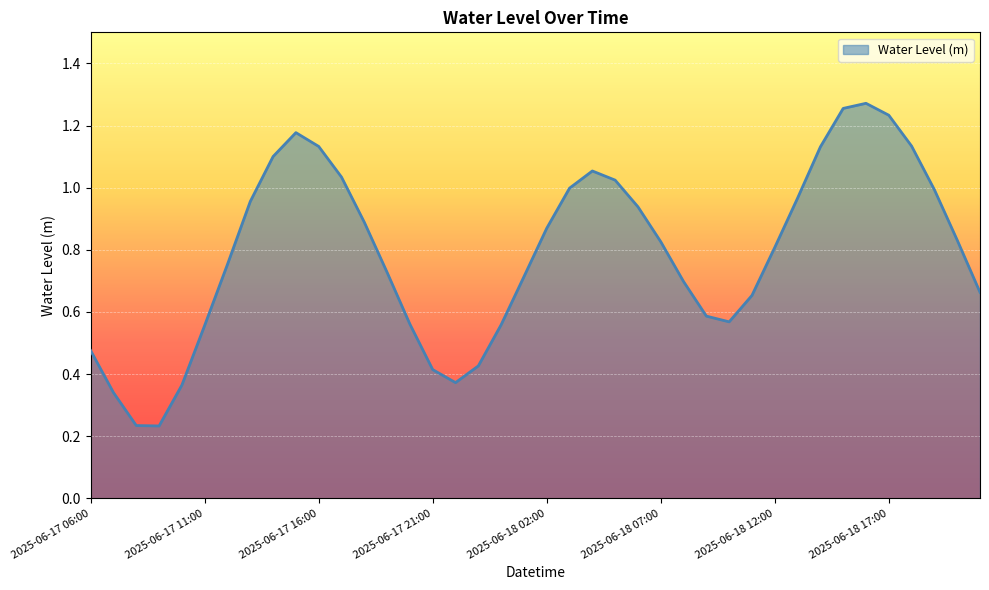

Reading right to left, list all the values displayed in this chart.

0.7	0.8	1.0	1.1	1.2	1.3	1.3	1.1	1.0	0.8	0.7	0.6	0.6	0.7	0.8	0.9	1.0	1.1	1.0	0.9	0.7	0.6	0.4	0.4	0.4	0.6	0.7	0.9	1.0	1.1	1.2	1.1	1.0	0.8	0.6	0.4	0.2	0.2	0.3	0.5